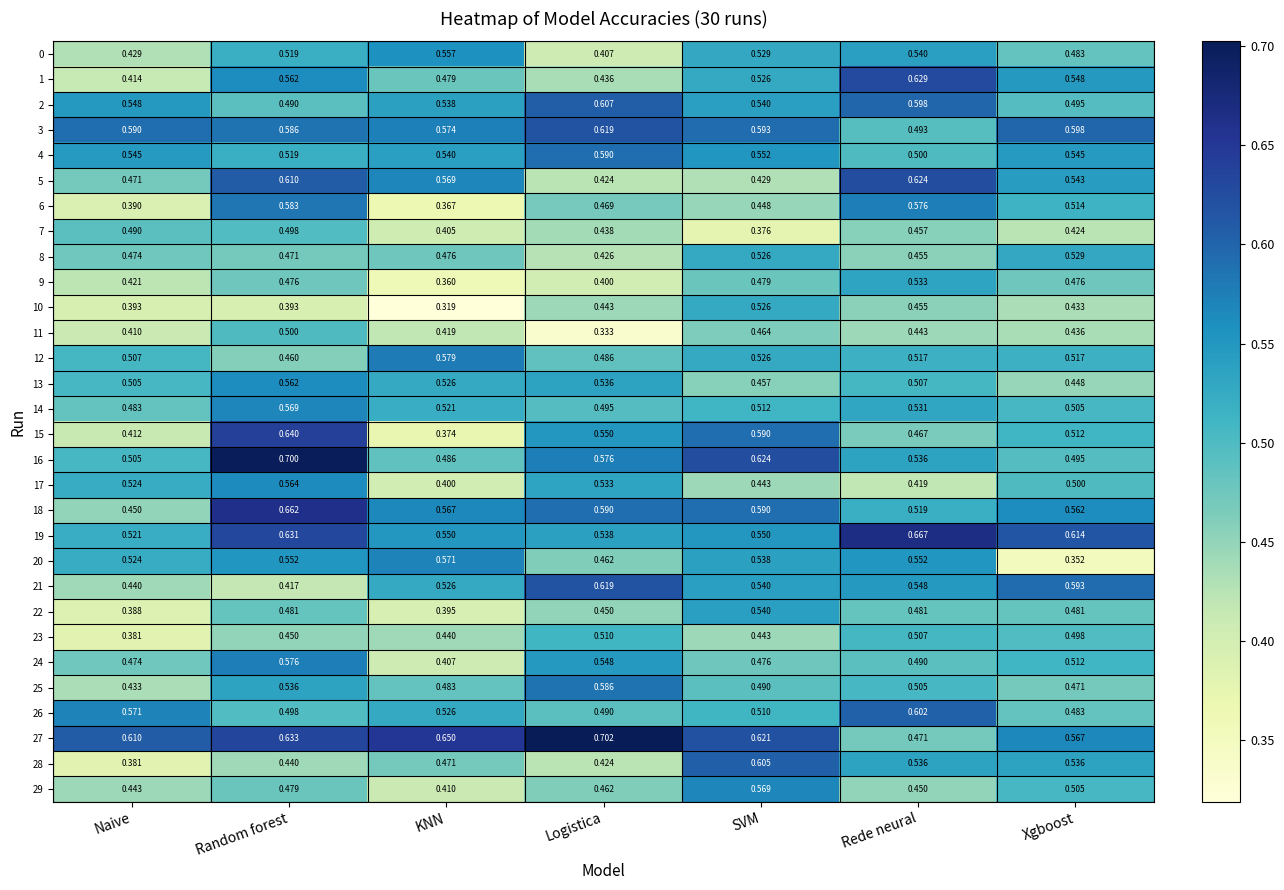

How many series are shown in this chart?

30